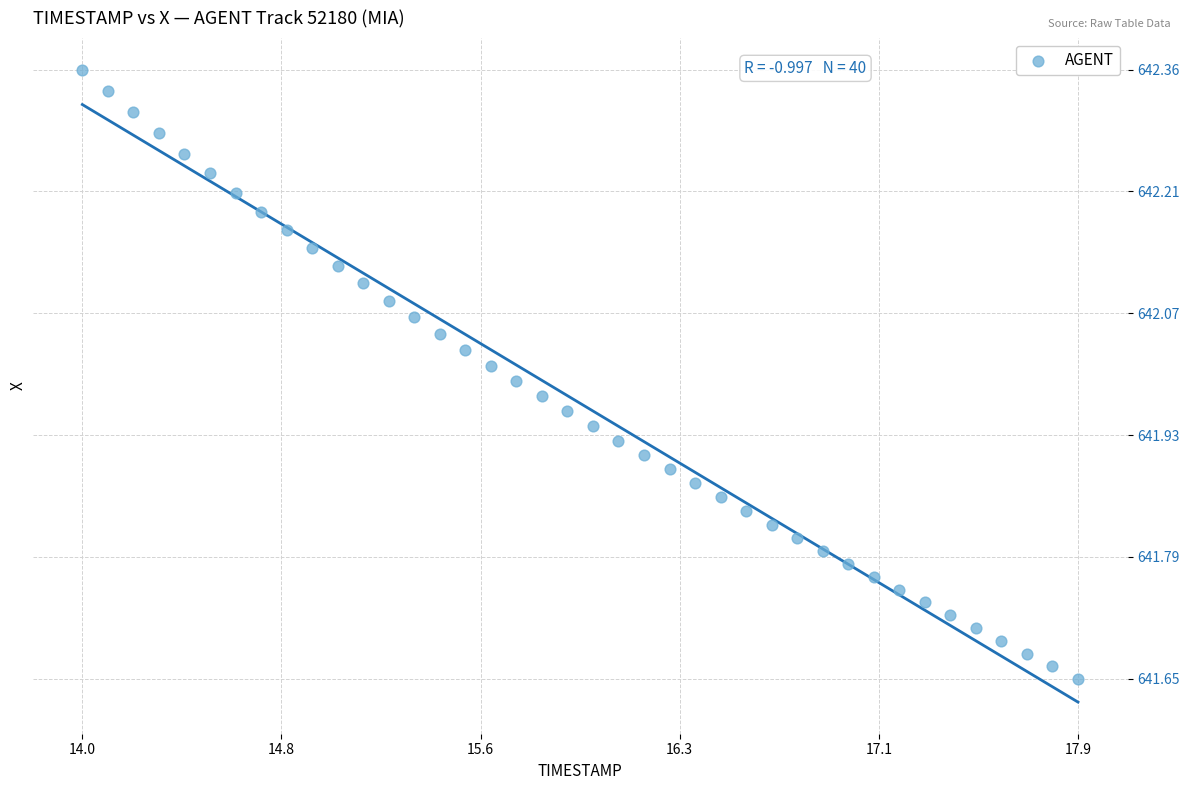

What is the range of X values (max minus min)?

3.9